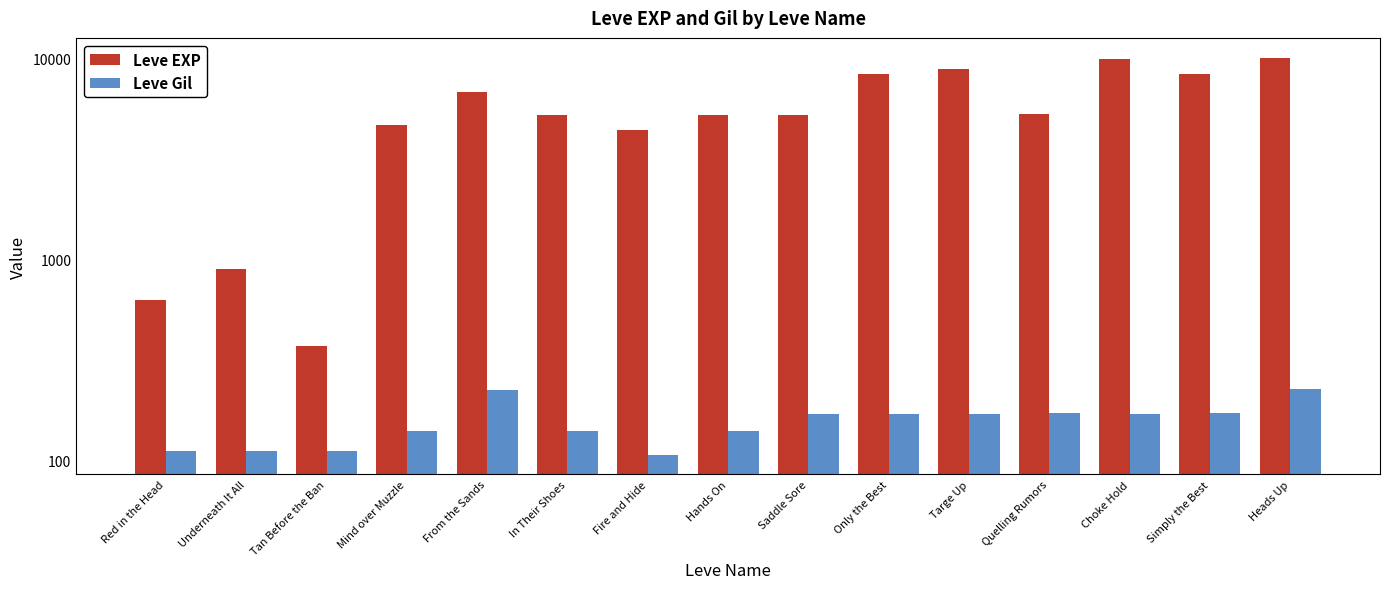

What is the spread (max minus min) of values at Underneath It All?

788